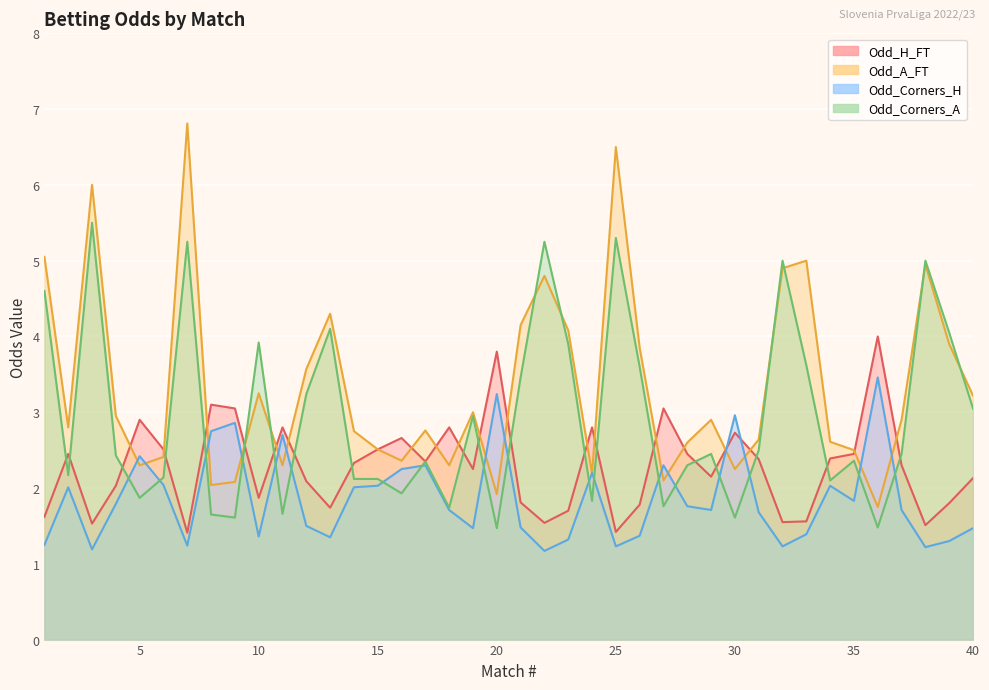

List the labels in order of Odd_Corners_A value, largest first.

3, 25, 7, 22, 32, 38, 1, 13, 39, 10, 23, 33, 26, 21, 12, 40, 19, 31, 29, 37, 4, 35, 17, 28, 2, 6, 14, 15, 34, 16, 5, 24, 27, 18, 11, 8, 9, 30, 36, 20